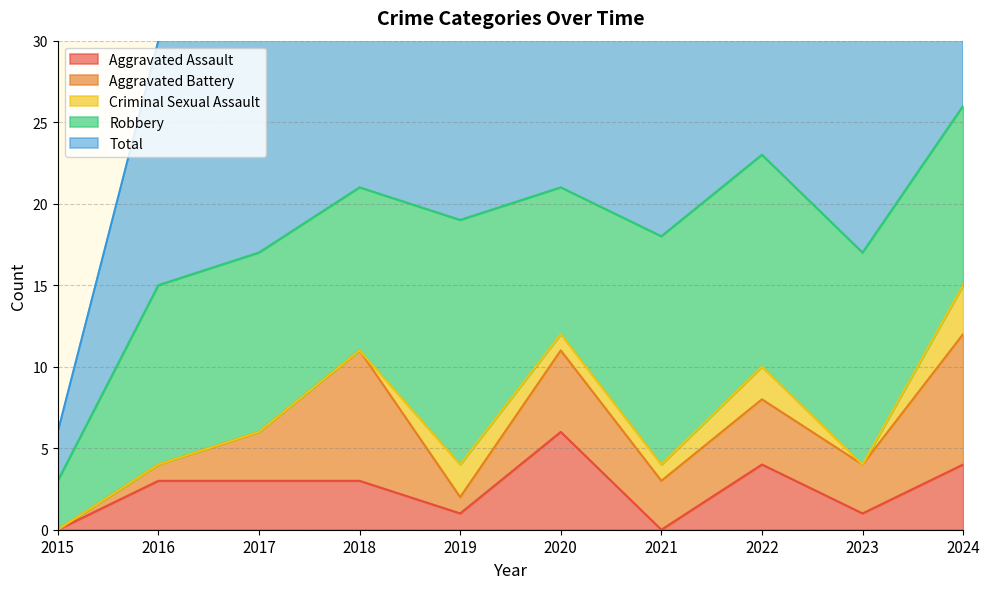

How many Aggravated Assault values are between 1 and 4?

7